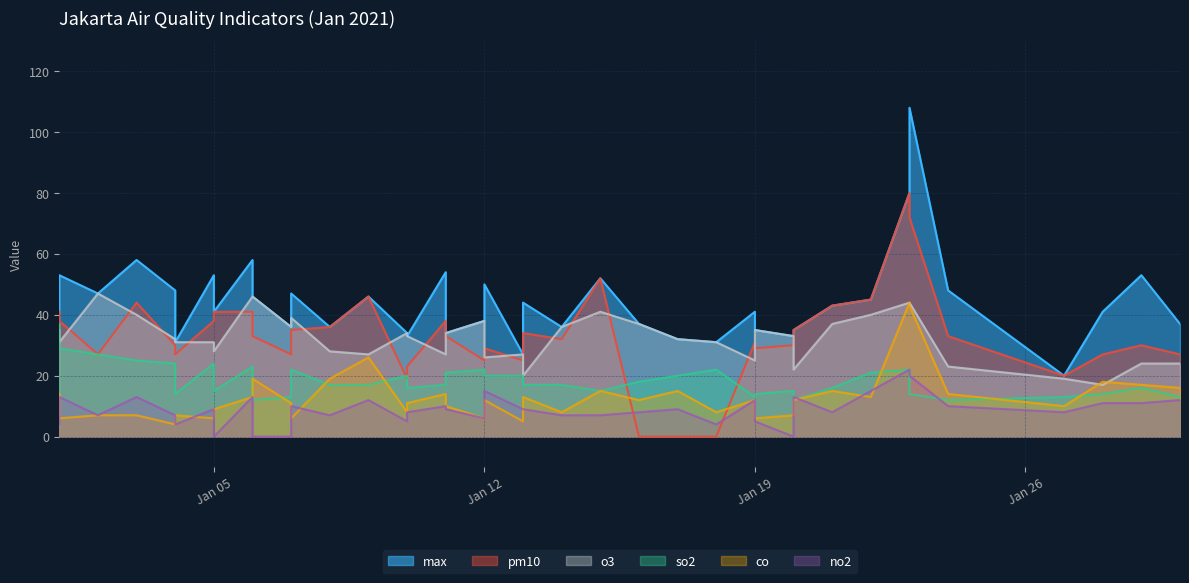

Where is the first local maximum for no2?

2021-01-01